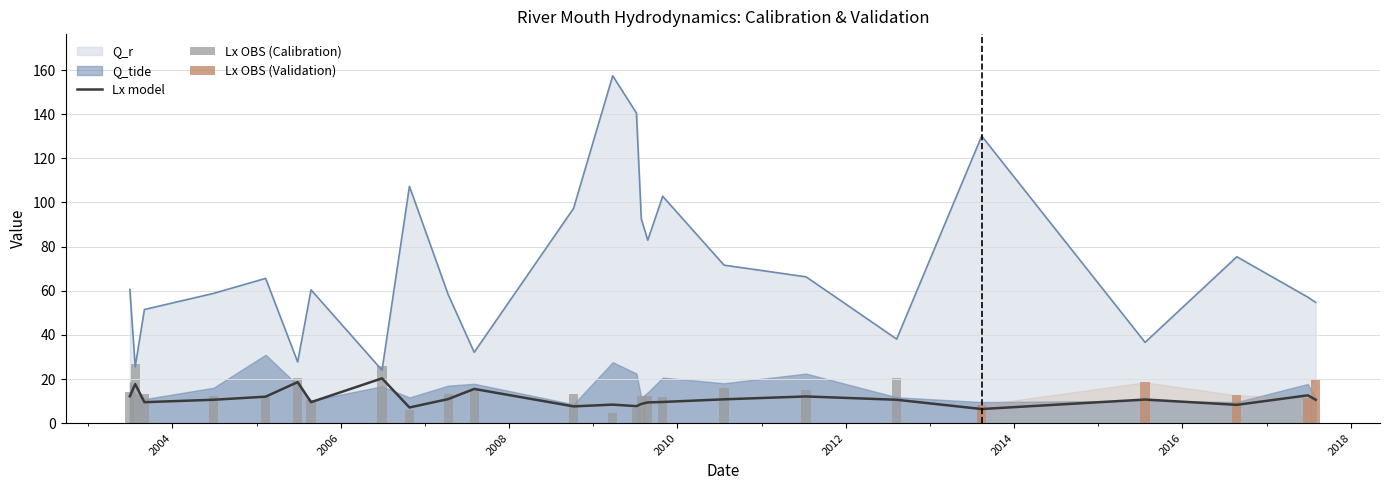

What is the difference between the maximum and minimum values in the Q_r series?

133.4